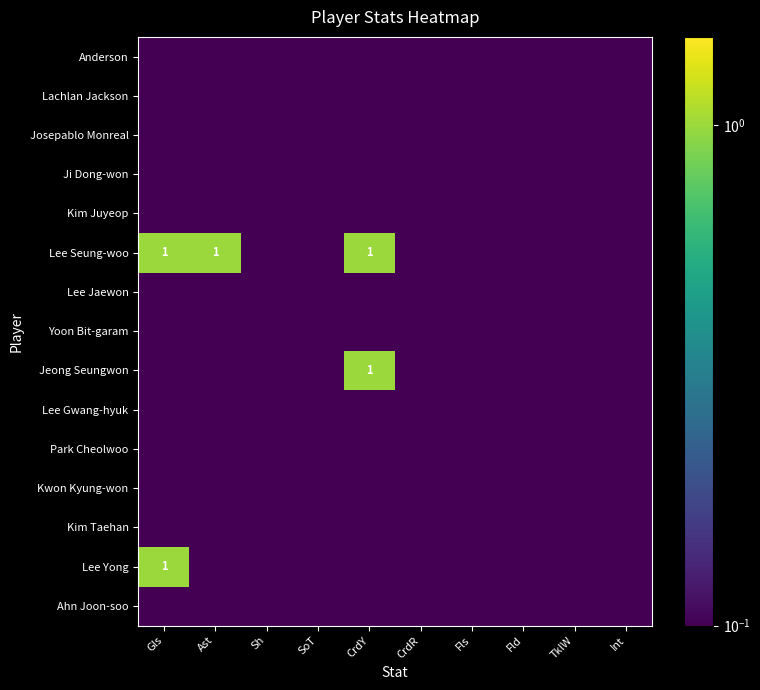

Is it true that Lee Seung-woo equals 1.0 at Gls?

True